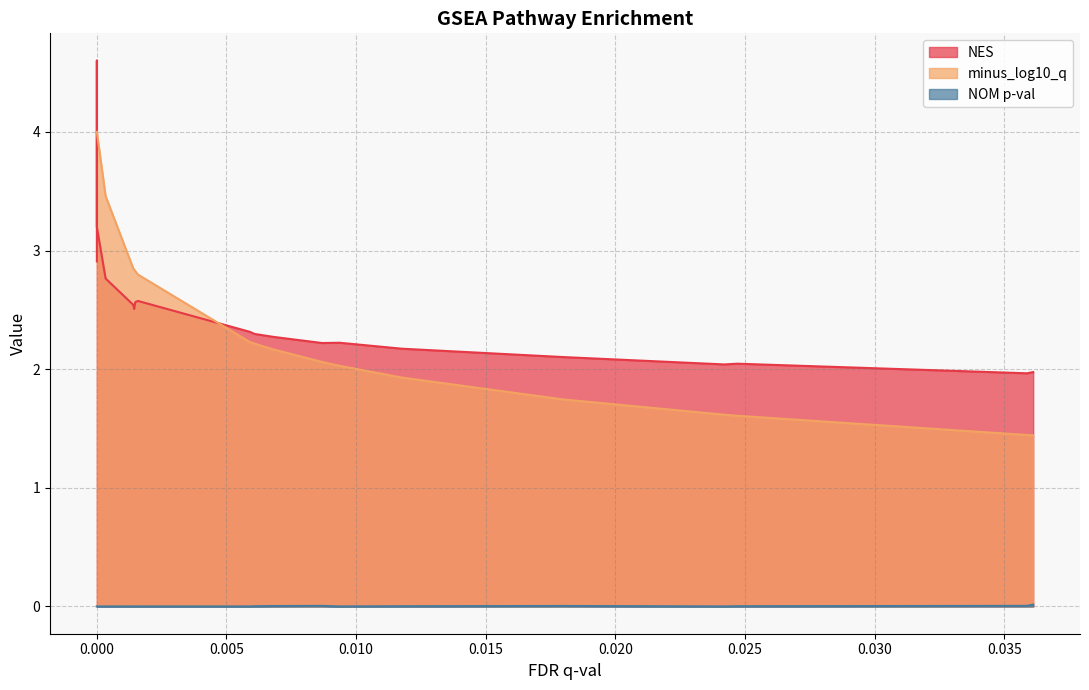

At how many categories does at least one series exceed 0?

20